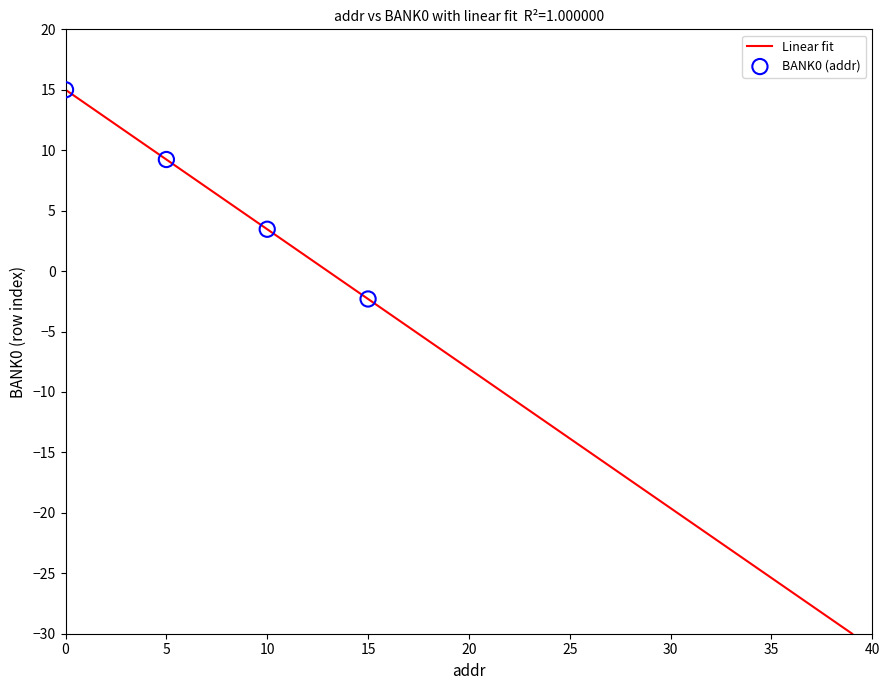

What is the smallest value displayed?

-30.0